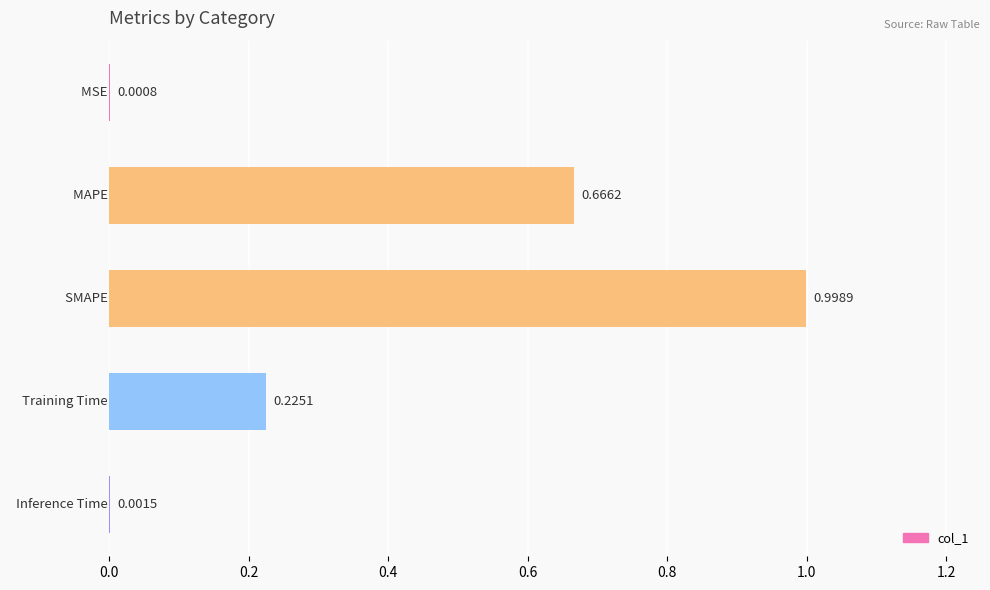

What is the sum of all values?

1.9